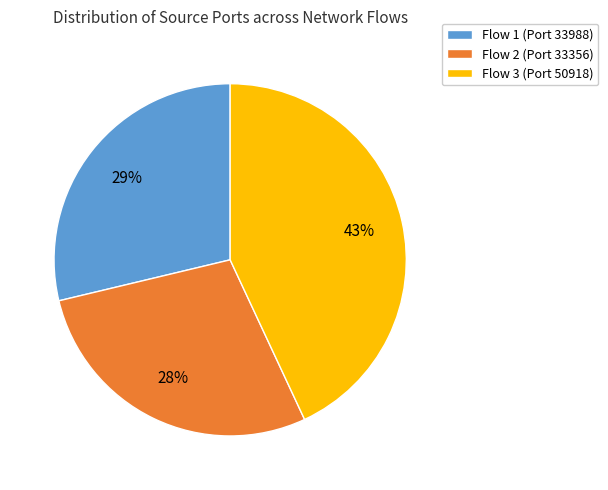

Is there any slice that represents more than half of the pie?

No